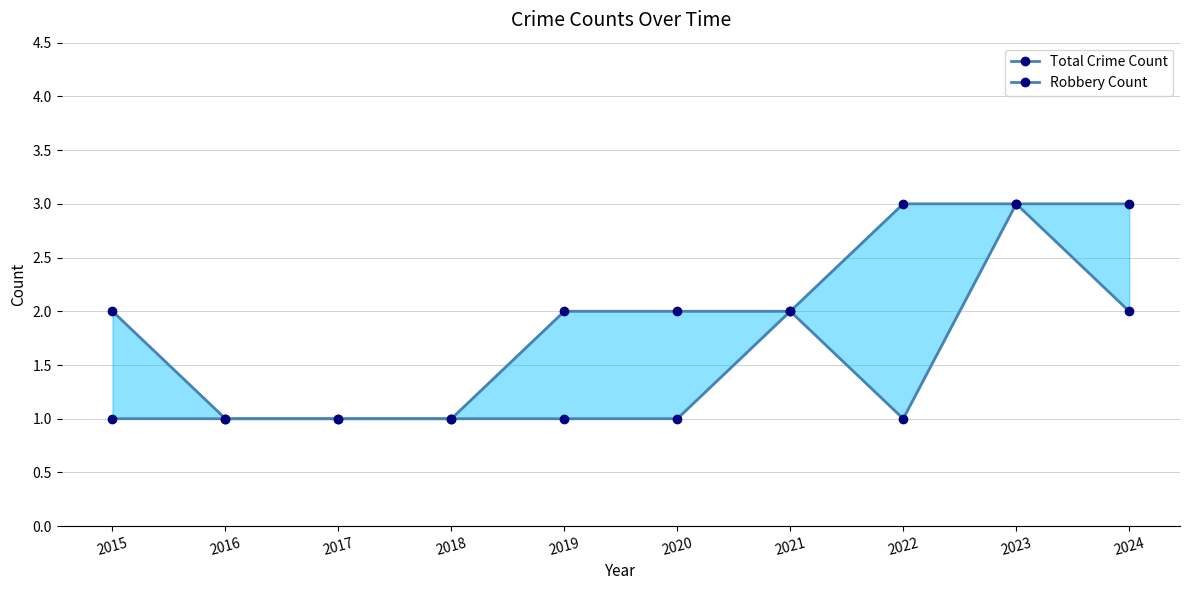

The value of Total Crime Count at 2021 is 2. True or false?

True